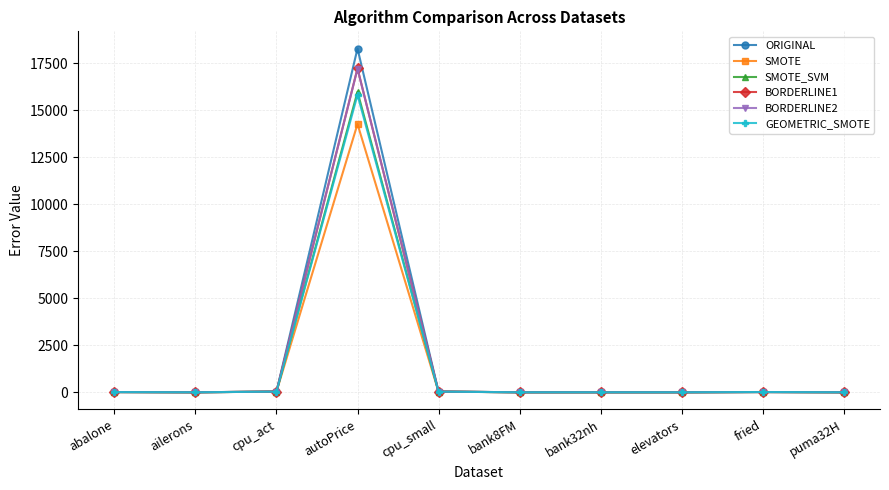

Which series has the widest spread of values?

ORIGINAL